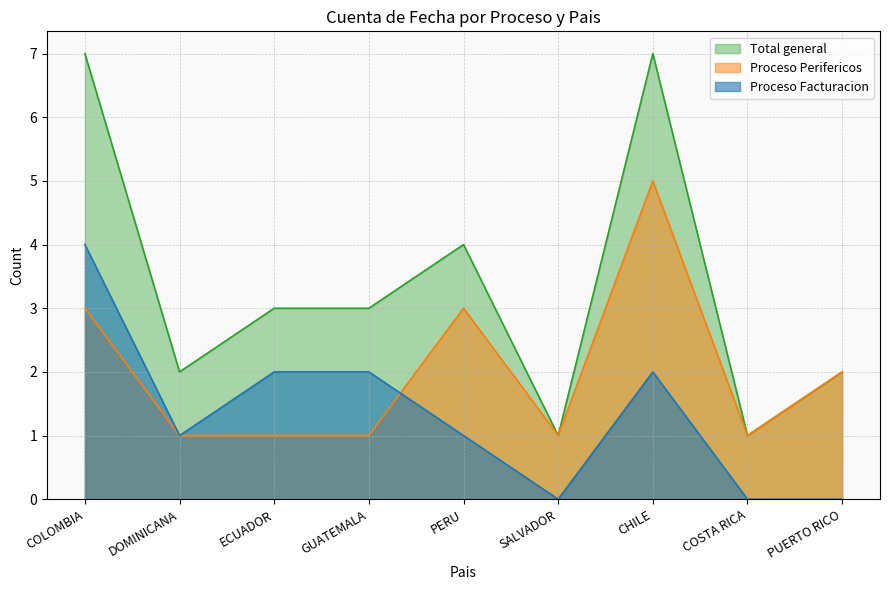

Where is the first local minimum for Proceso Perifericos?

SALVADOR